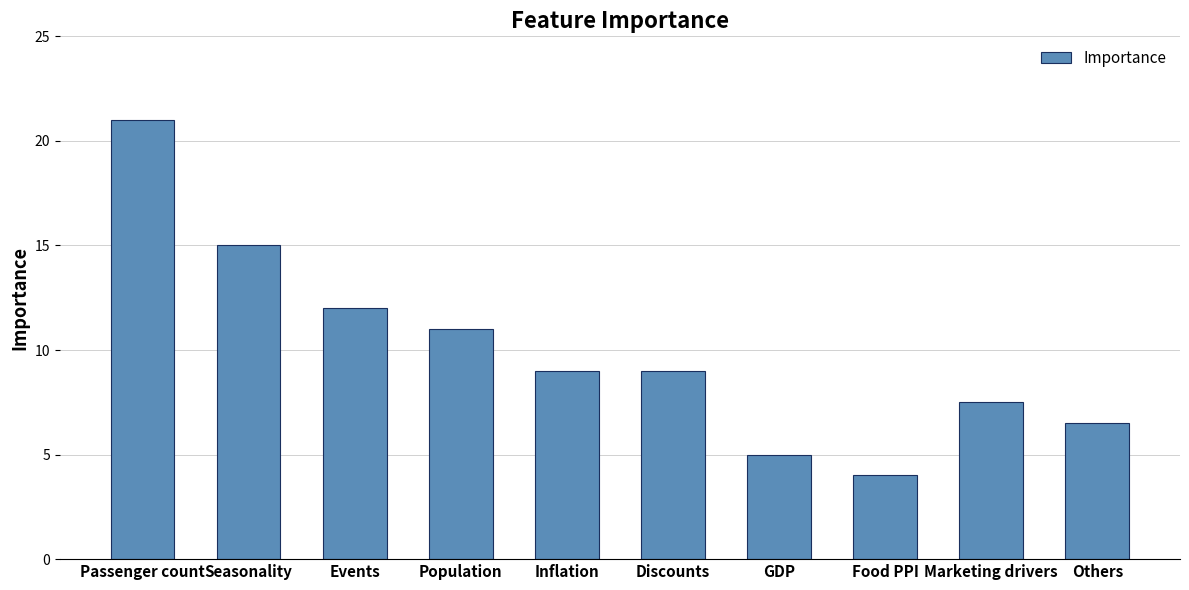

Reading right to left, what are all the values shown in this chart?

6.5	7.5	4.0	5.0	9.0	9.0	11.0	12.0	15.0	21.0